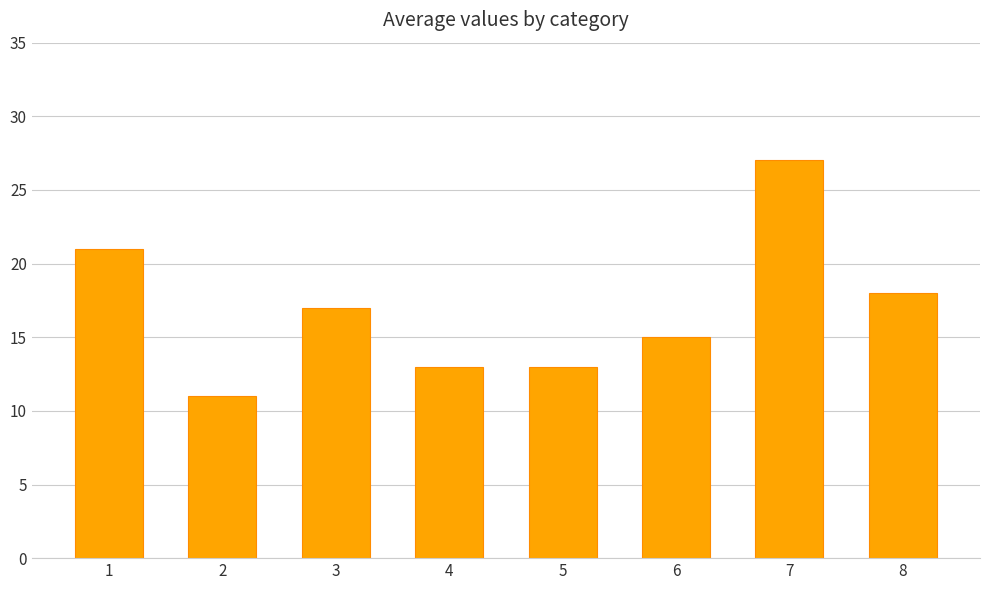

Which label corresponds to the largest value in the chart?

7